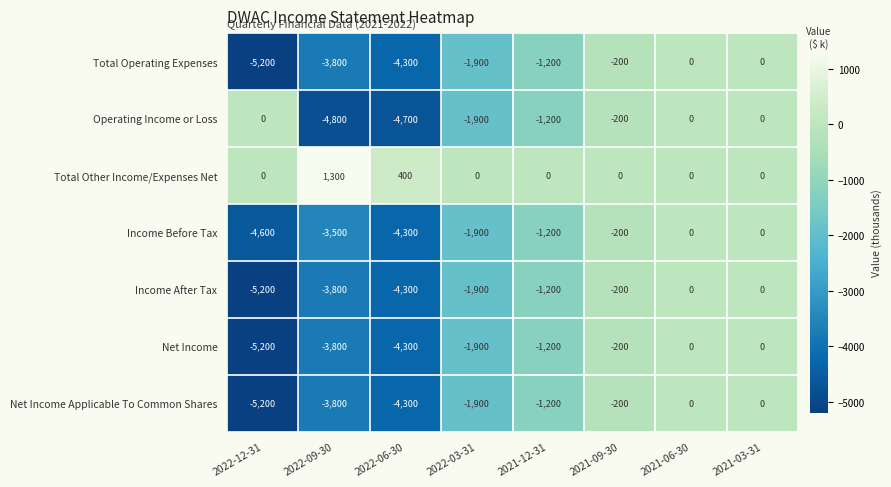

What is the difference between the highest and lowest values at 2021-12-31?

1200